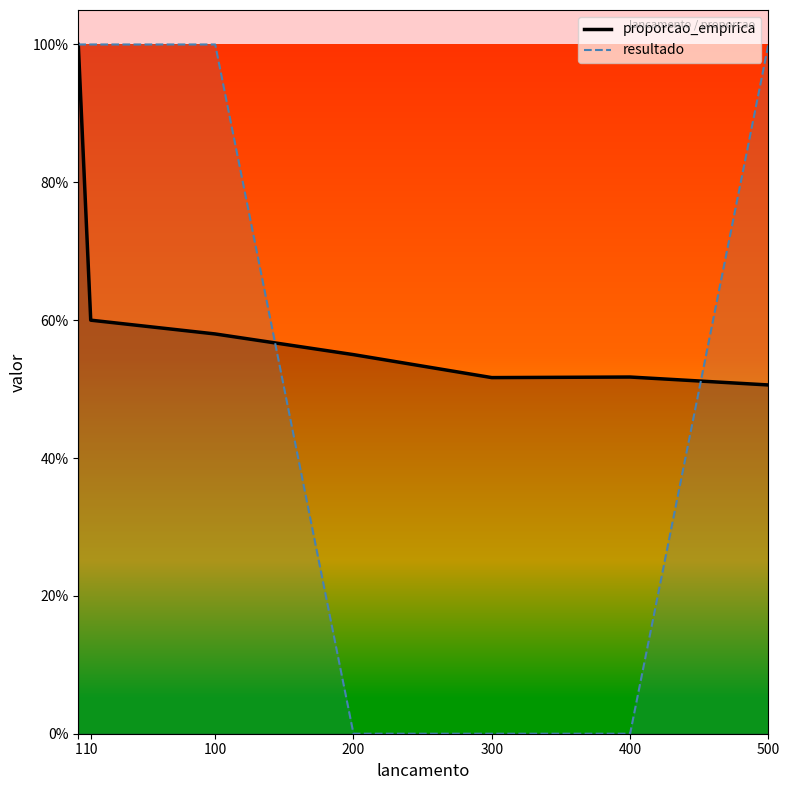

Is it true that proporcao_empirica equals 0.3 at 500?

False